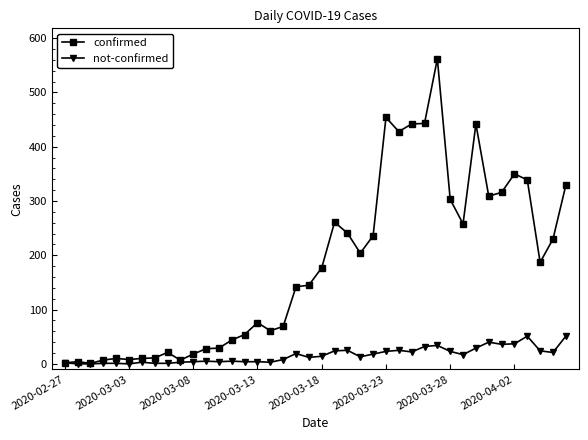

Which series has the widest spread of values?

confirmed